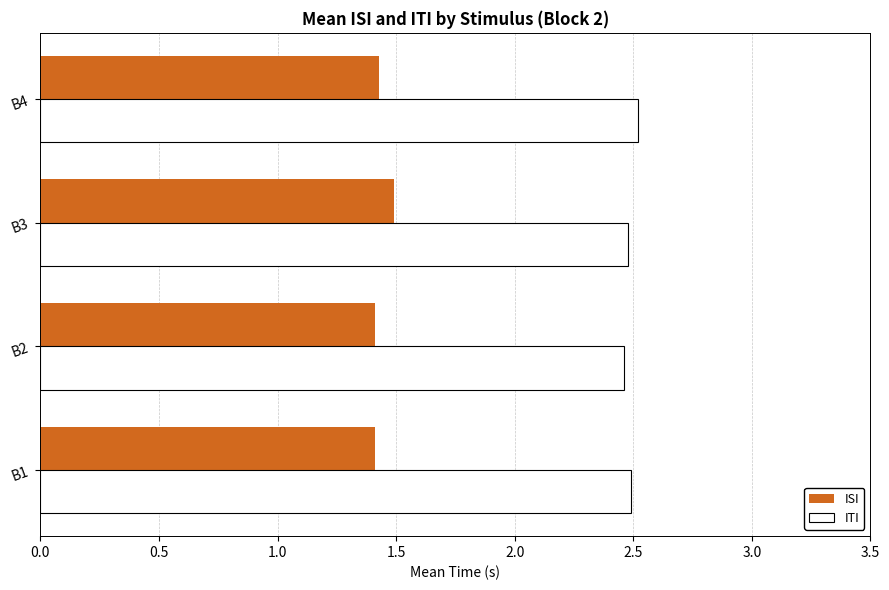

At B1, list the series in order from smallest to largest.

ISI, ITI